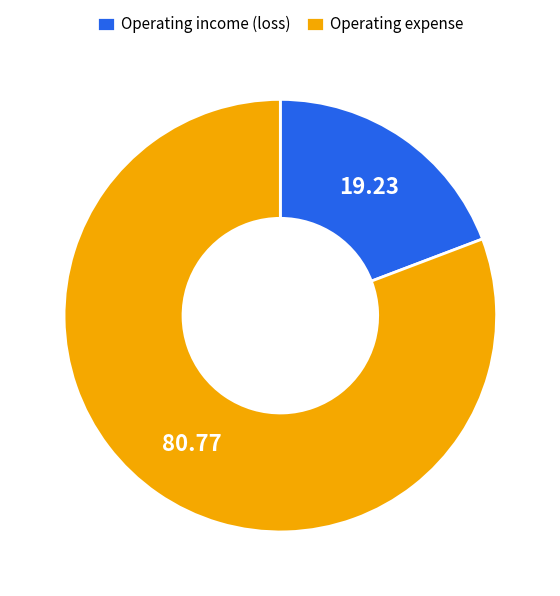

How many segments does this pie chart have?

2